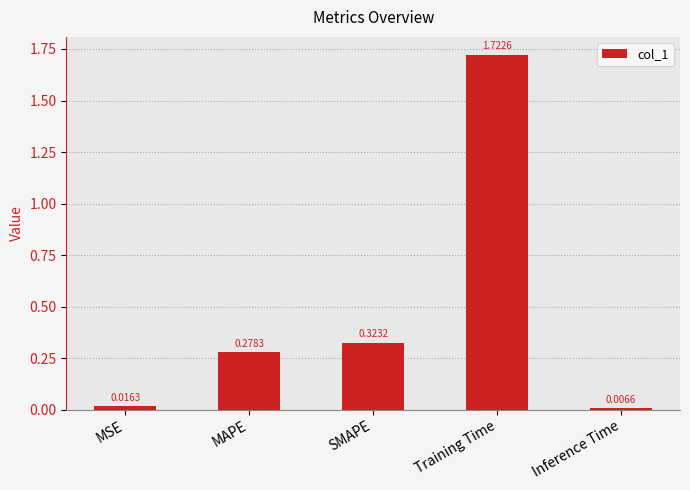

Which category has the lowest value across all series?

Inference Time